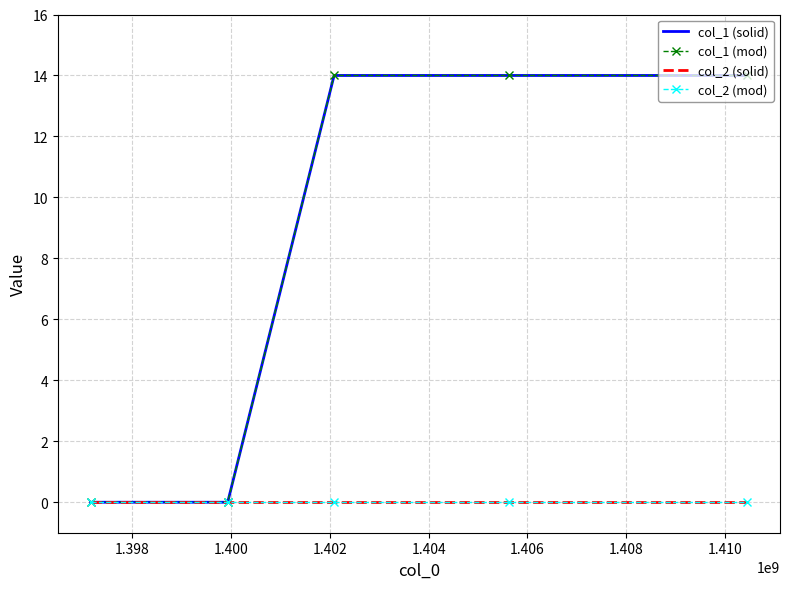

At how many categories does at least one series exceed 9?

3